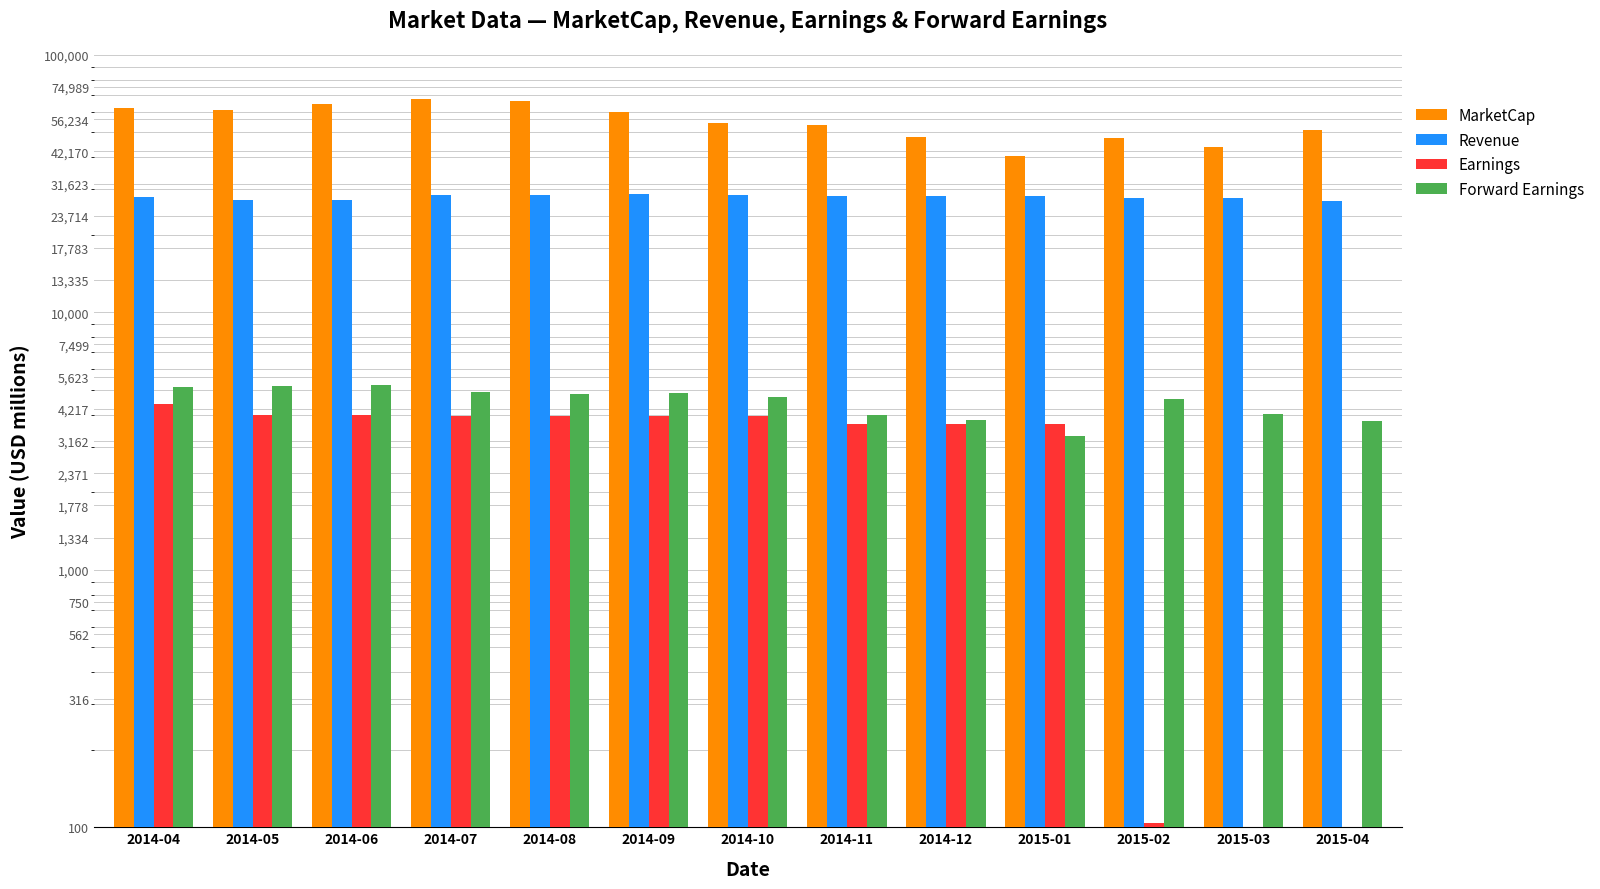

The Revenue series shows 28409.3 at 2014-11. True or false?

True